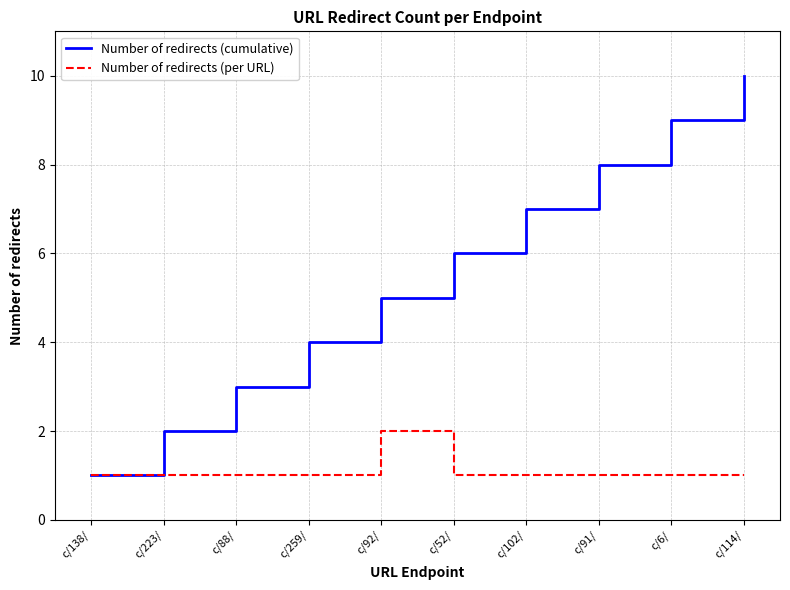

Read the Number of redirects (per URL) value at c/91/.

1